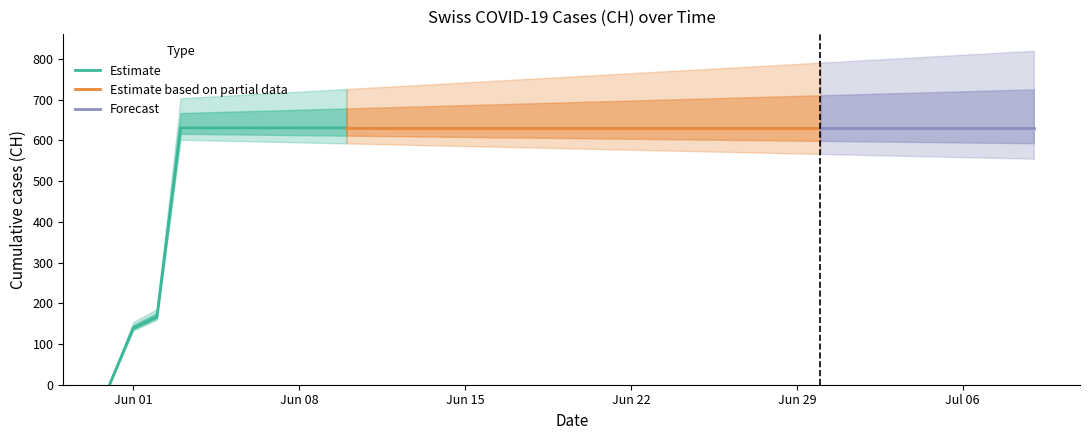

Reading left to right, extract all data points from this chart.

2020-05-31=0	2020-06-01=139	2020-06-02=167	2020-06-03=631	2020-06-04=631	2020-06-05=631	2020-06-06=631	2020-06-07=631	2020-06-08=631	2020-06-09=631	2020-06-10=631	2020-06-11=631	2020-06-12=631	2020-06-13=631	2020-06-14=631	2020-06-15=631	2020-06-16=631	2020-06-17=631	2020-06-18=631	2020-06-19=631	2020-06-20=631	2020-06-21=631	2020-06-22=631	2020-06-23=631	2020-06-24=631	2020-06-25=631	2020-06-26=631	2020-06-27=631	2020-06-28=631	2020-06-29=631	2020-06-30=631	2020-07-01=631	2020-07-02=631	2020-07-03=631	2020-07-04=631	2020-07-05=631	2020-07-06=631	2020-07-07=631	2020-07-08=631	2020-07-09=631